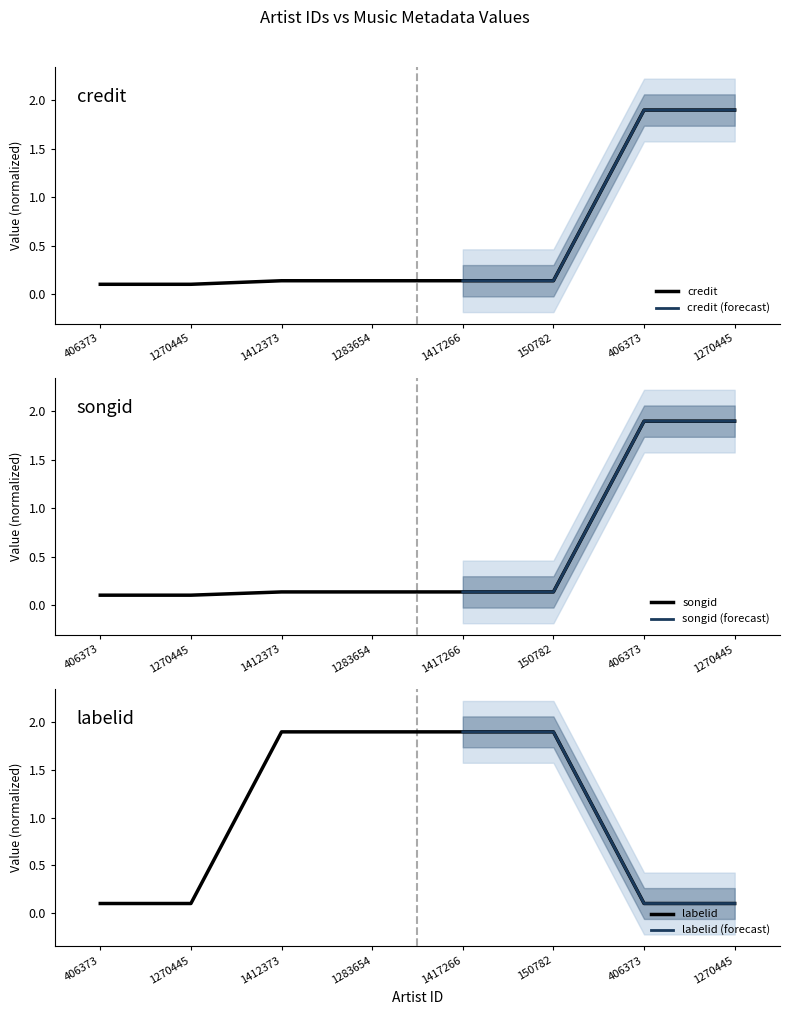

What are all the series names shown in the legend?

credit, songid, labelid